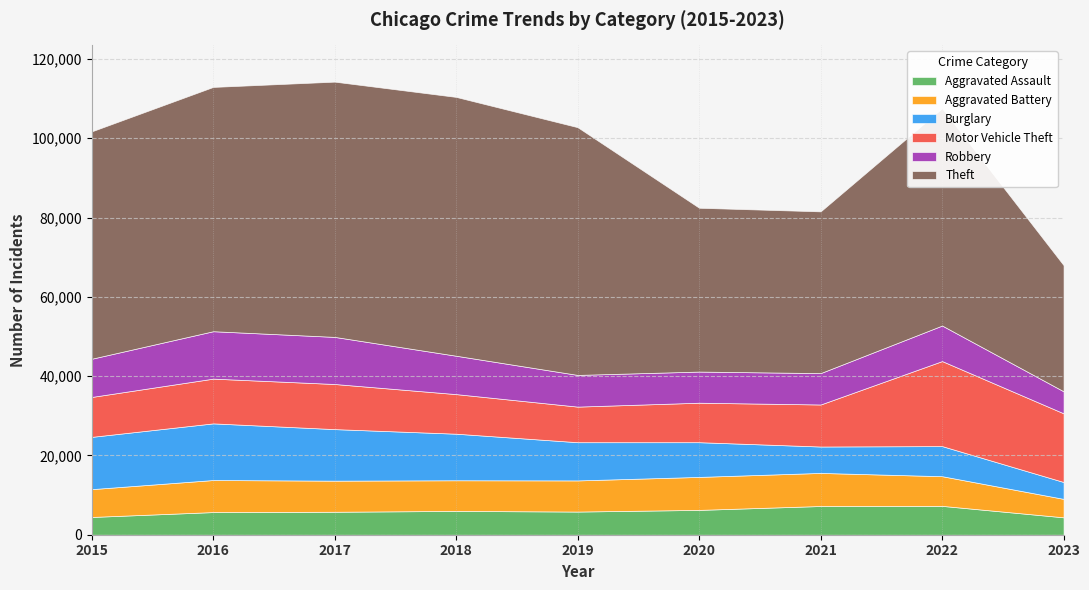

At how many categories does at least one series exceed 43872?

6